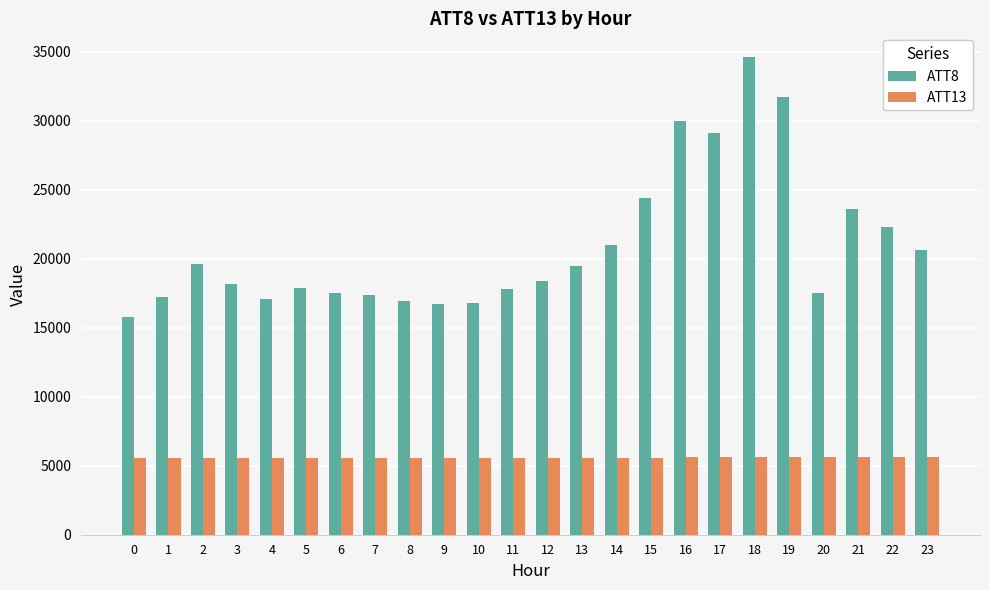

At which category does the chart reach its peak across all series?

18